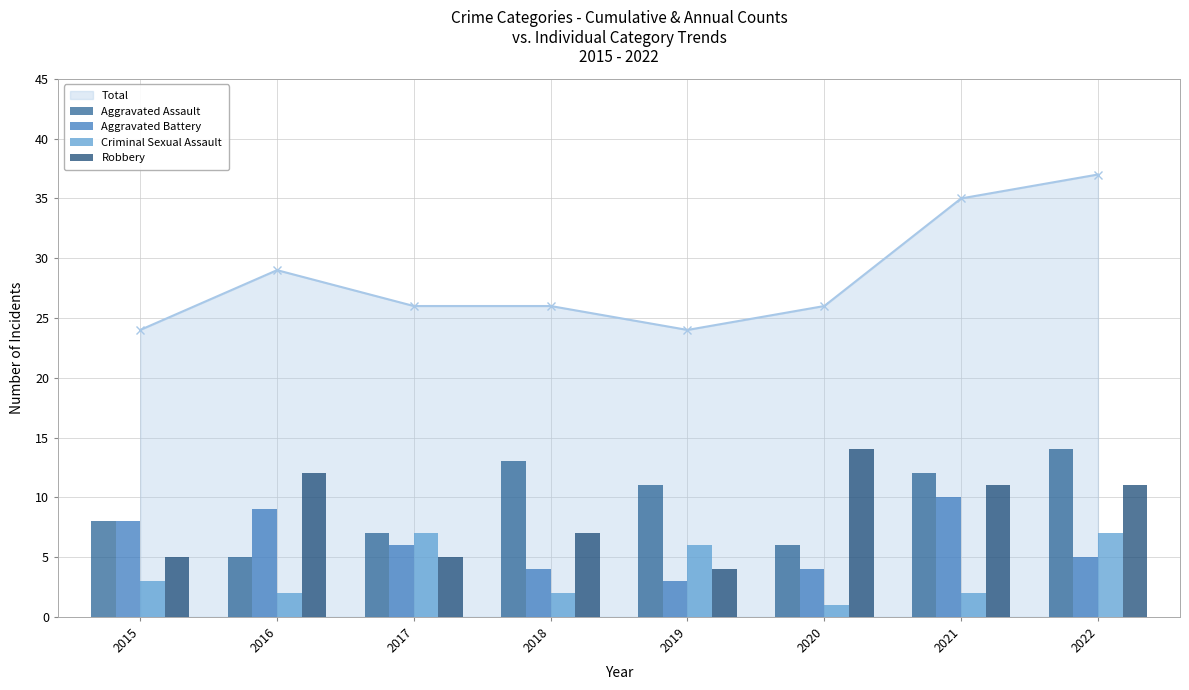

Reading left to right, extract all data points from this chart.

Aggravated Assault: 8	5	7	13	11	6	12	14
Aggravated Battery: 8	9	6	4	3	4	10	5
Criminal Sexual Assault: 3	2	7	2	6	1	2	7
Robbery: 5	12	5	7	4	14	11	11